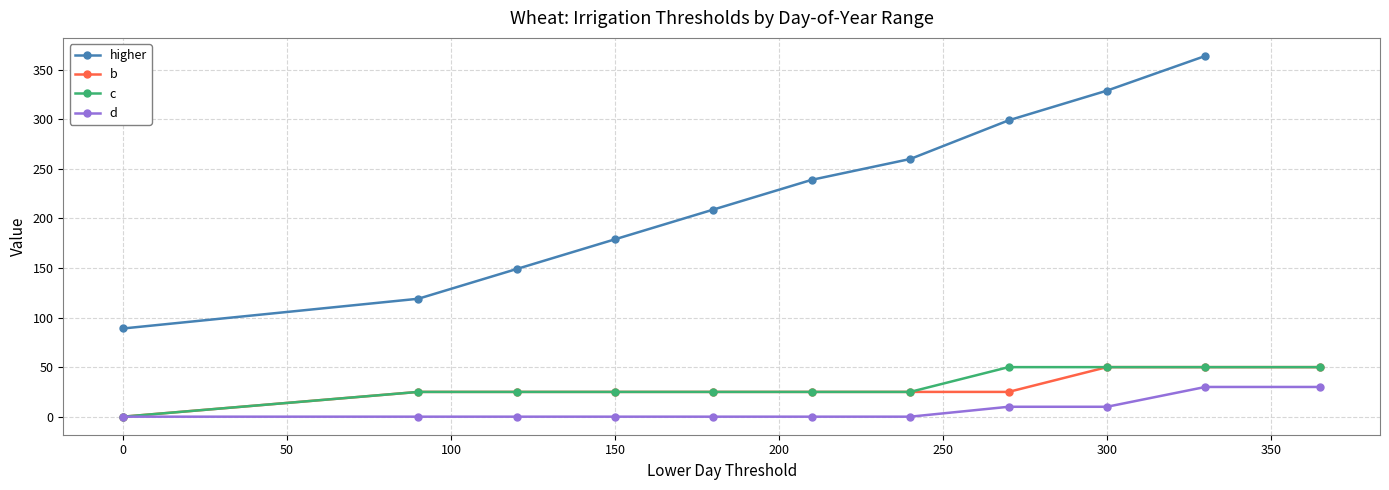

The b series shows 34 at 0. True or false?

False